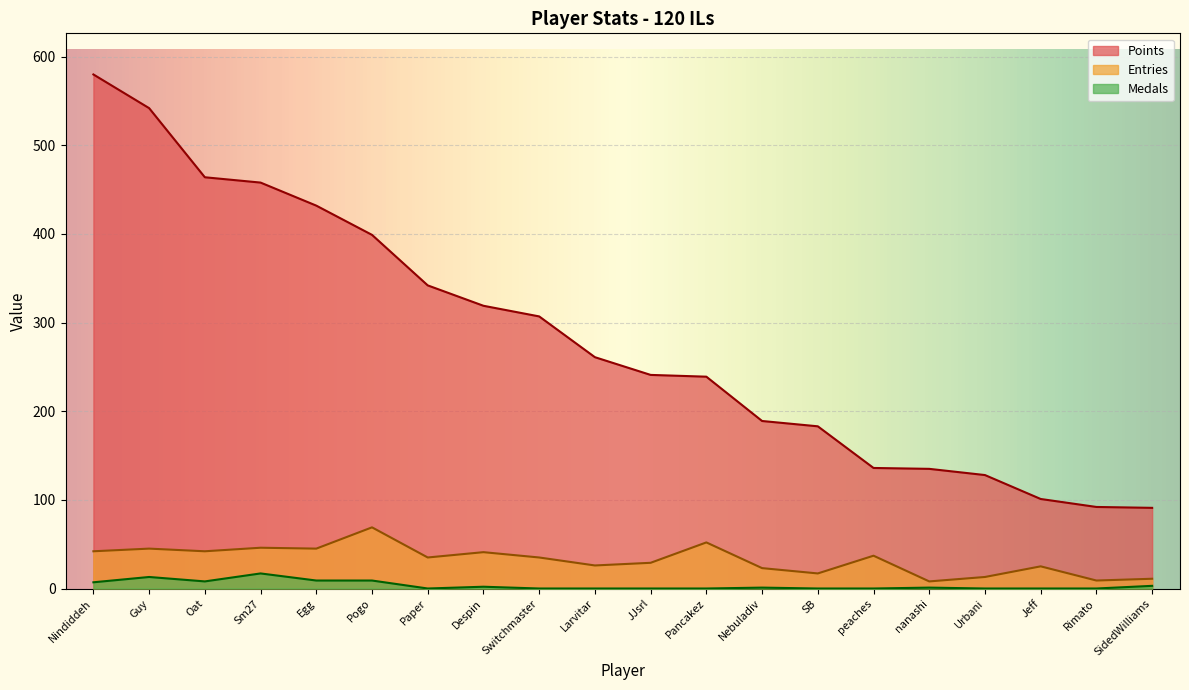

True or false: Entries has a value of 40 at Larvitar.

False